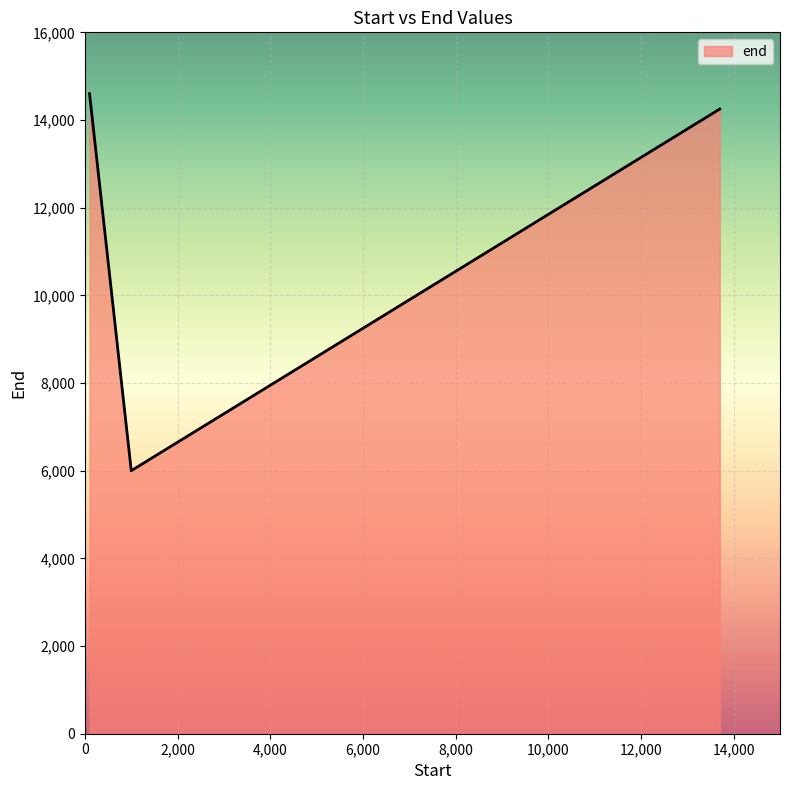

How many values are below 14250?

1